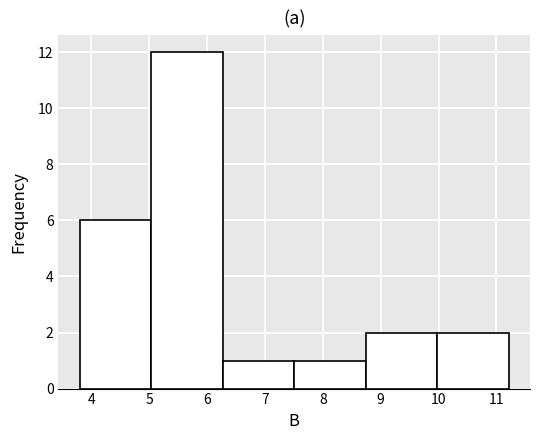

Reading left to right, transcribe this chart: for each bar, give the range it covers on the x-axis and its height. Neither the bar edges nor the heights are printed on the chart, so give them approximately, as read against the axes.

3.8 to 5.0: 6
5.0 to 6.3: 12
6.3 to 7.5: 1
7.5 to 8.7: 1
8.7 to 10.0: 2
10.0 to 11.2: 2